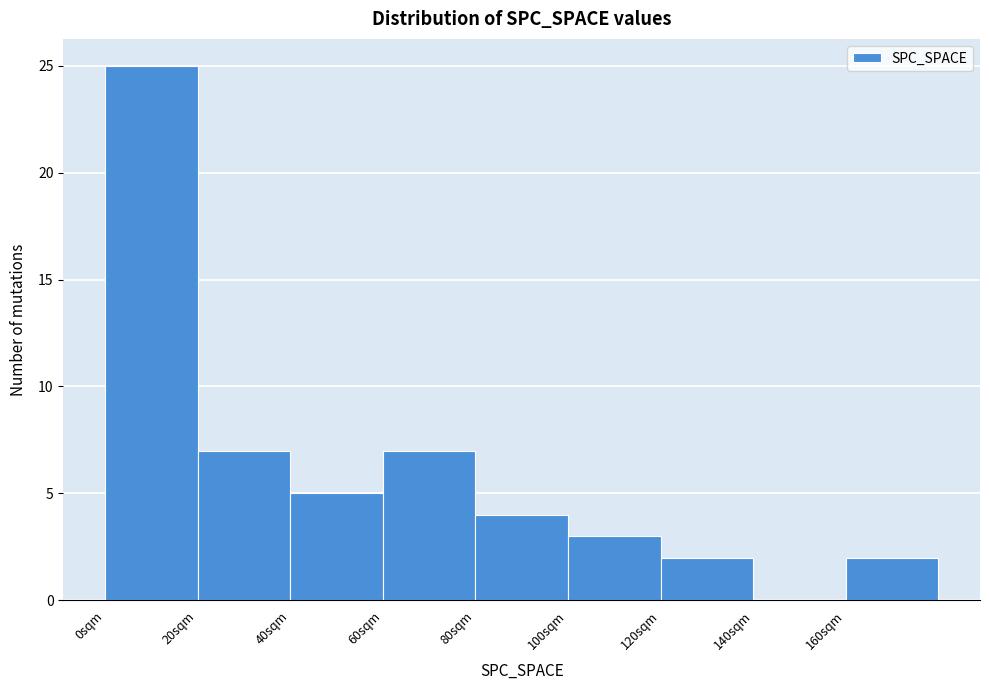

Reading left to right, list every bar in this chart as the range it spans on the x-axis followed by its height. The values are not printed on the chart, so give them approximately, as read against the axis.

0 to 20: 25
20 to 40: 7
40 to 60: 5
60 to 80: 7
80 to 100: 4
100 to 120: 3
120 to 140: 2
140 to 160: 0
160 to 180: 2